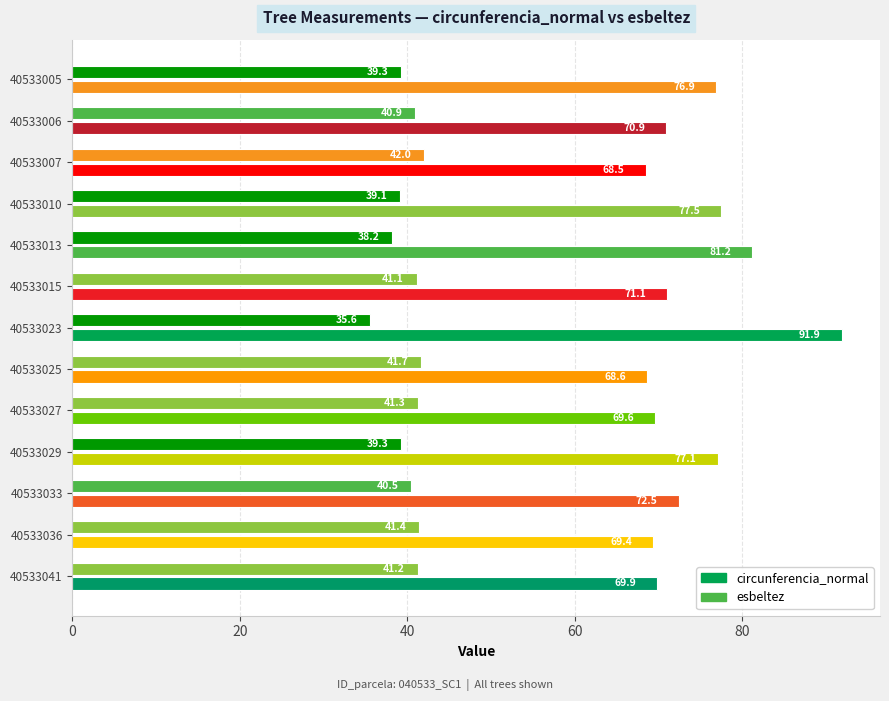

What is the difference between the second highest and second lowest values in the esbeltez series?

3.4